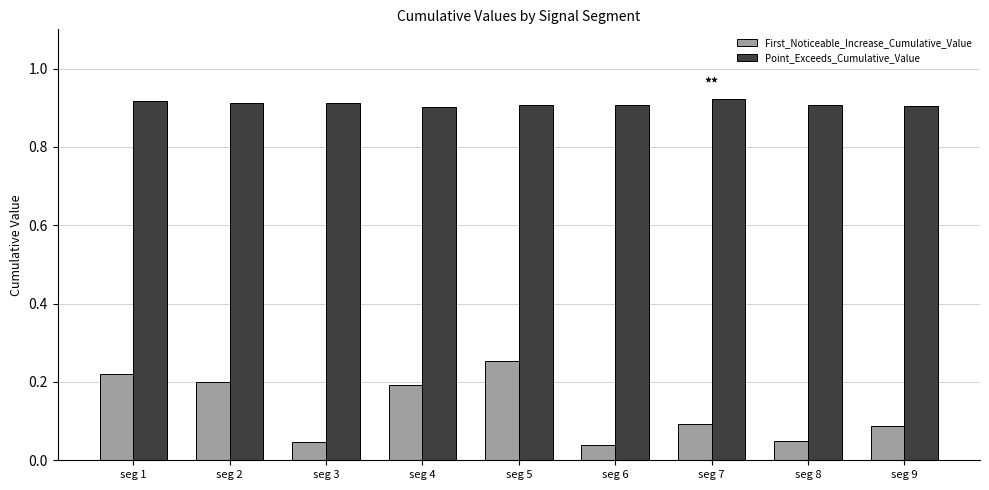

What is the sum of all First_Noticeable_Increase_Cumulative_Value values?

1.2